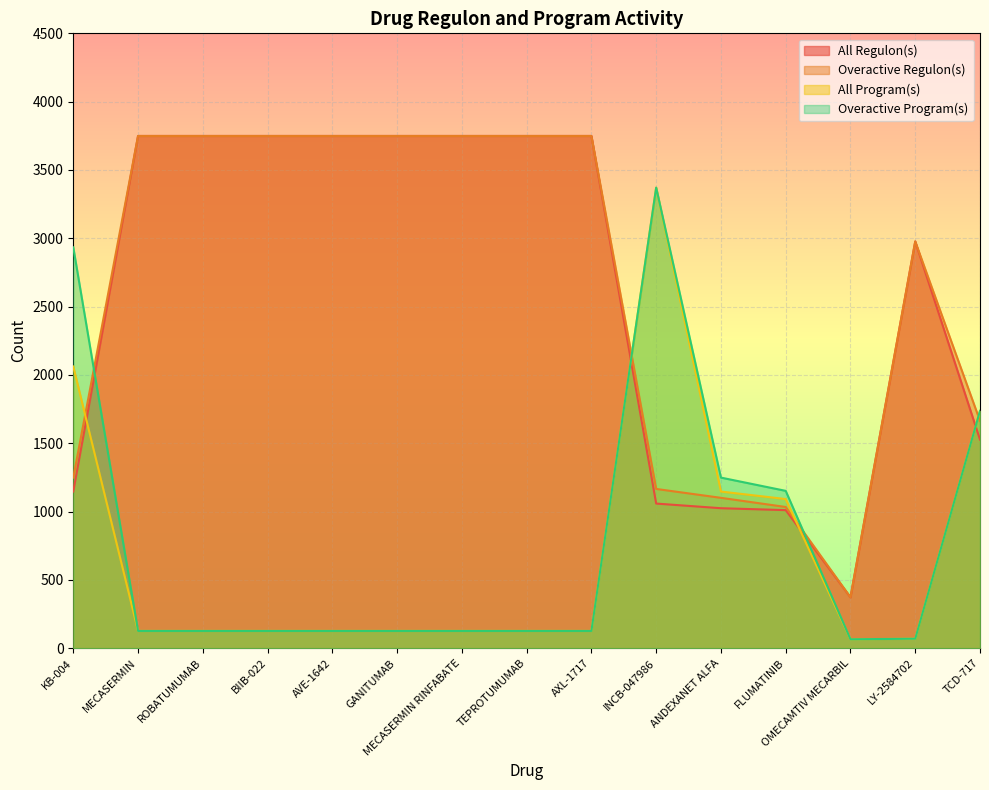

Reading left to right, what are all the values shown in this chart?

All Regulon(s): KB-004=1147	MECASERMIN=3749	ROBATUMUMAB=3749	BIIB-022=3749	AVE-1642=3749	GANITUMAB=3749	MECASERMIN RINFABATE=3749	TEPROTUMUMAB=3749	AXL-1717=3749	INCB-047986=1059	ANDEXANET ALFA=1025	FLUMATINIB=1011	OMECAMTIV MECARBIL=373	LY-2584702=2977	TCD-717=1527
Overactive Regulon(s): KB-004=1249	MECASERMIN=3749	ROBATUMUMAB=3749	BIIB-022=3749	AVE-1642=3749	GANITUMAB=3749	MECASERMIN RINFABATE=3749	TEPROTUMUMAB=3749	AXL-1717=3749	INCB-047986=1166	ANDEXANET ALFA=1101	FLUMATINIB=1034	OMECAMTIV MECARBIL=373	LY-2584702=2977	TCD-717=1664
All Program(s): KB-004=2062	MECASERMIN=127	ROBATUMUMAB=127	BIIB-022=127	AVE-1642=127	GANITUMAB=127	MECASERMIN RINFABATE=127	TEPROTUMUMAB=127	AXL-1717=127	INCB-047986=3371	ANDEXANET ALFA=1147	FLUMATINIB=1092	OMECAMTIV MECARBIL=66	LY-2584702=70	TCD-717=1737
Overactive Program(s): KB-004=2934	MECASERMIN=127	ROBATUMUMAB=127	BIIB-022=127	AVE-1642=127	GANITUMAB=127	MECASERMIN RINFABATE=127	TEPROTUMUMAB=127	AXL-1717=127	INCB-047986=3371	ANDEXANET ALFA=1249	FLUMATINIB=1152	OMECAMTIV MECARBIL=66	LY-2584702=70	TCD-717=1737